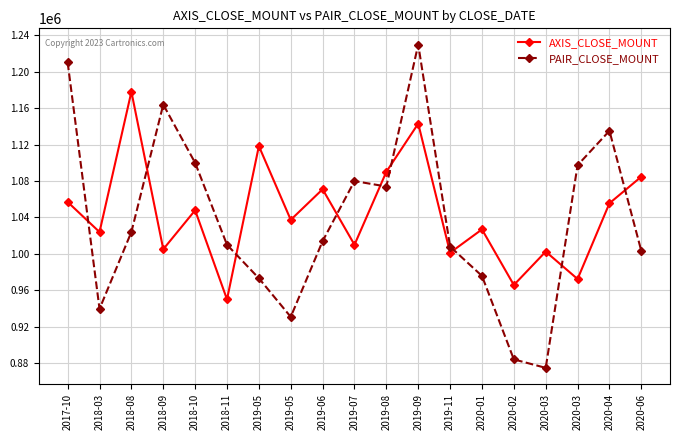

How many values in the PAIR_CLOSE_MOUNT series are below 1014000?

9